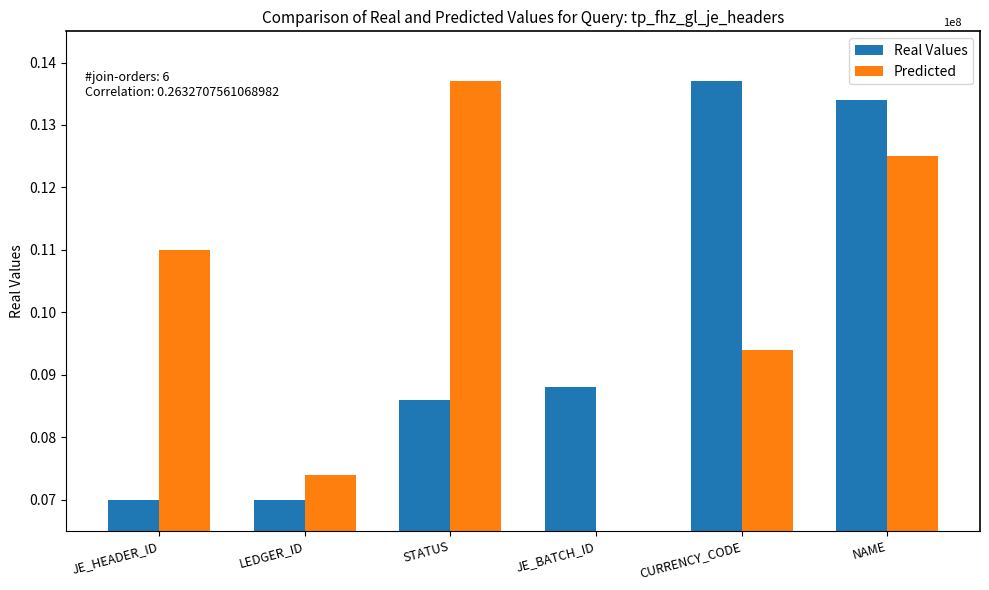

The Predicted series shows 0.1 at LEDGER_ID. True or false?

True